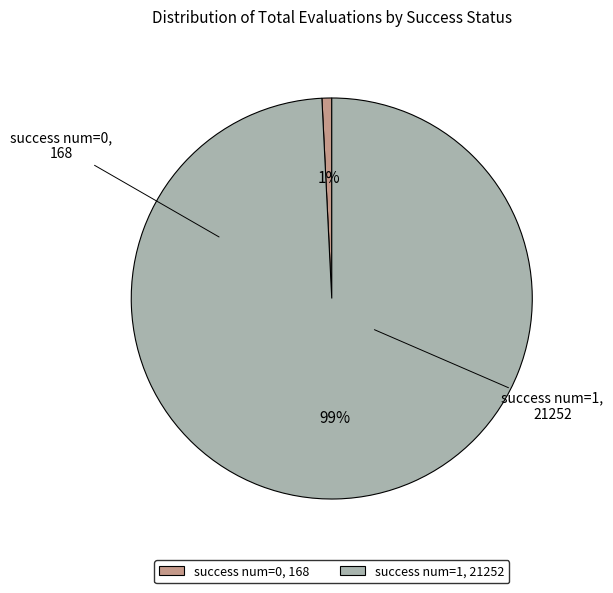

To the nearest percent, what is the combined percentage of success num=0 and success num=1?

100%